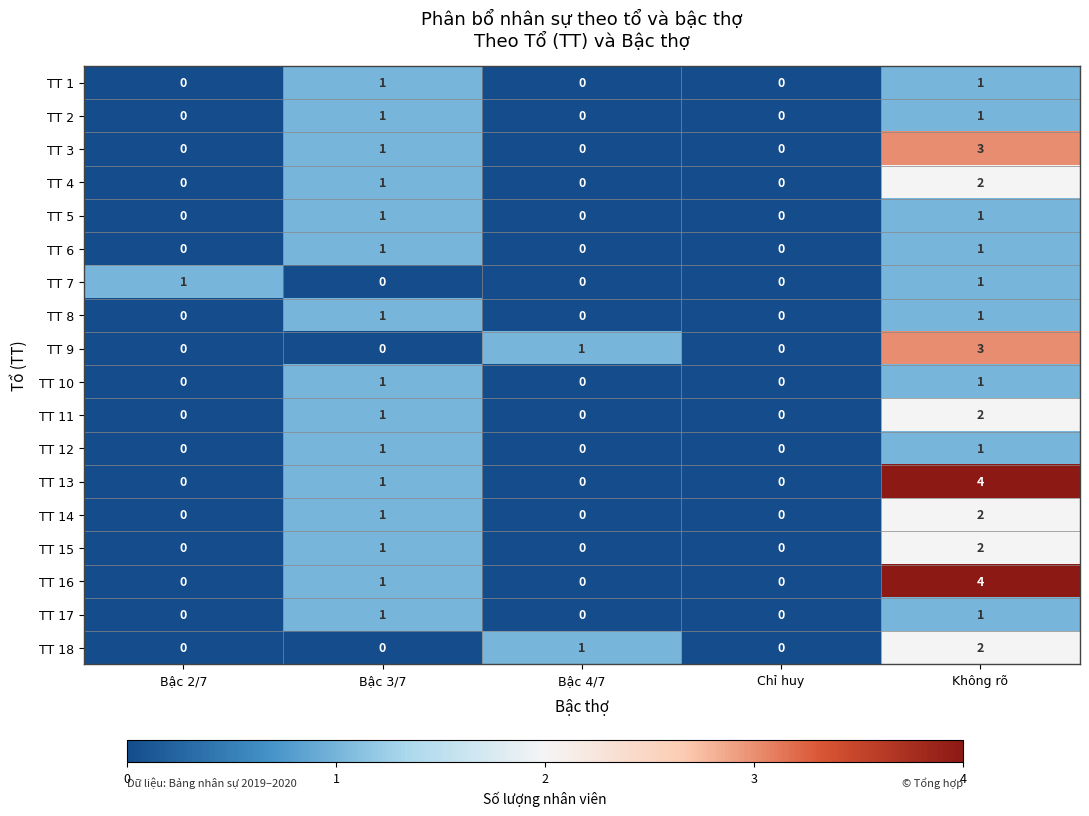

The TT 15 series shows 0 at Bậc 2/7. True or false?

True